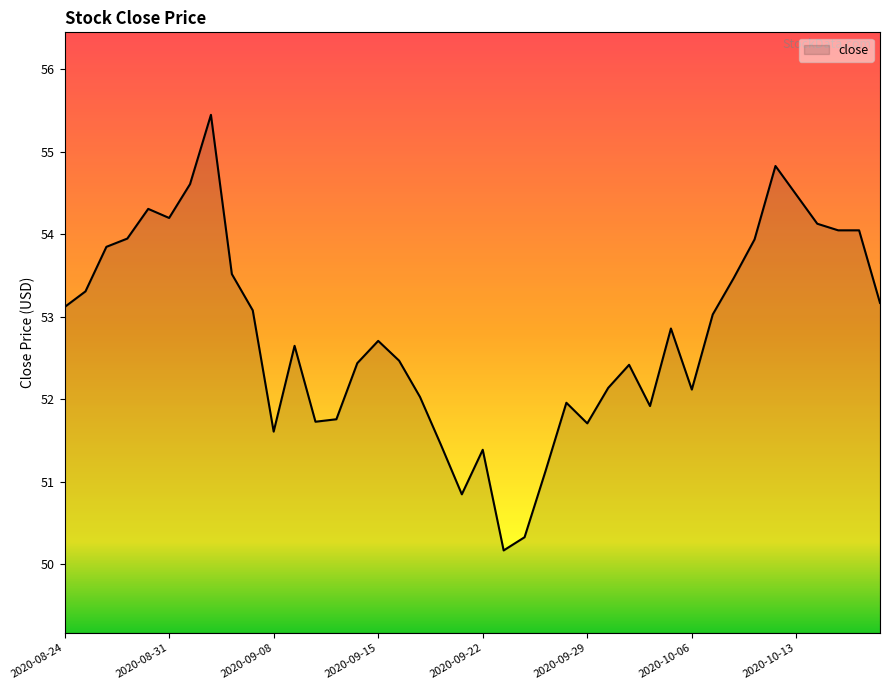

What is the average value?

52.8